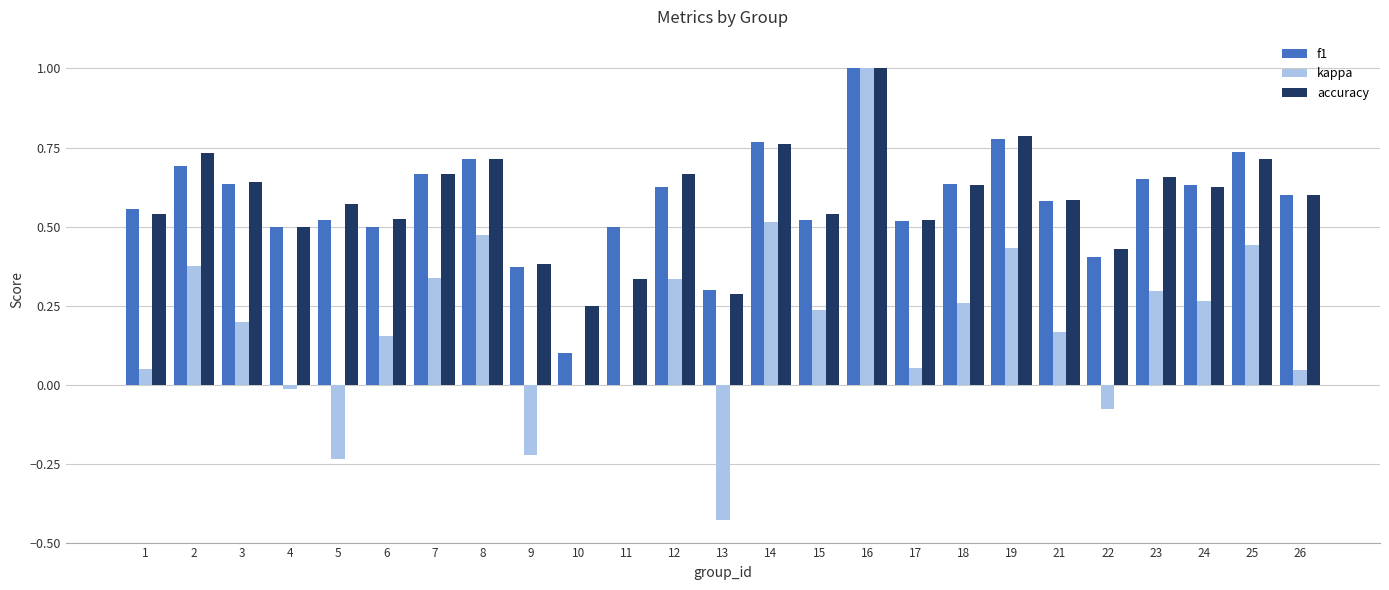

Are the bars horizontal?

No